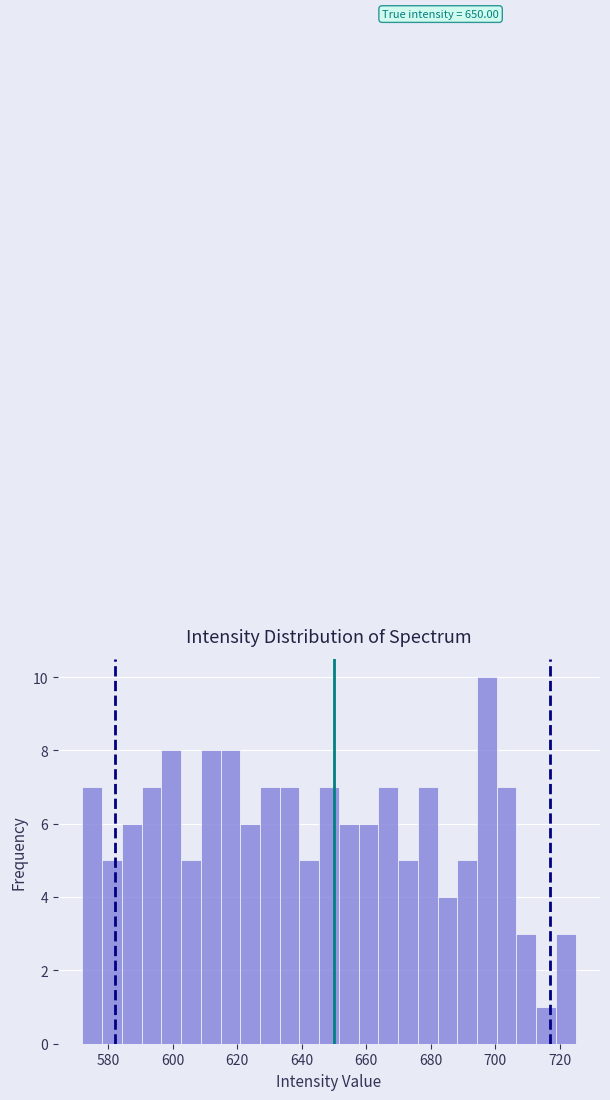

Around what value on the x-axis is the tallest bar? Give the approximate position of its centre, as read against the axis.

698